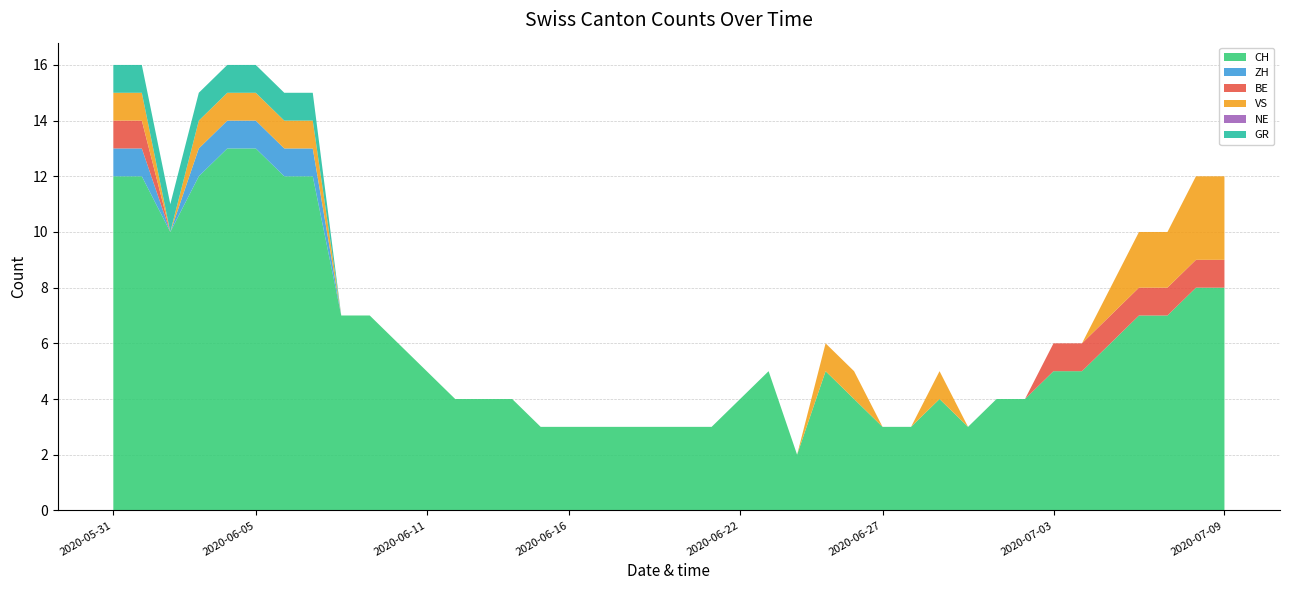

Reading right to left, list all the values displayed in this chart.

CH: 8	8	7	7	6	5	5	4	4	3	4	3	3	4	5	2	5	4	3	3	3	3	3	3	3	4	4	4	5	6	7	7	12	12	13	13	12	10	12	12
ZH: 0	0	0	0	0	0	0	0	0	0	0	0	0	0	0	0	0	0	0	0	0	0	0	0	0	0	0	0	0	0	0	0	1	1	1	1	1	0	1	1
BE: 1	1	1	1	1	1	1	0	0	0	0	0	0	0	0	0	0	0	0	0	0	0	0	0	0	0	0	0	0	0	0	0	0	0	0	0	0	0	1	1
VS: 3	3	2	2	1	0	0	0	0	0	1	0	0	1	1	0	0	0	0	0	0	0	0	0	0	0	0	0	0	0	0	0	1	1	1	1	1	0	1	1
NE: 0	0	0	0	0	0	0	0	0	0	0	0	0	0	0	0	0	0	0	0	0	0	0	0	0	0	0	0	0	0	0	0	0	0	0	0	0	0	0	0
GR: 0	0	0	0	0	0	0	0	0	0	0	0	0	0	0	0	0	0	0	0	0	0	0	0	0	0	0	0	0	0	0	0	1	1	1	1	1	1	1	1